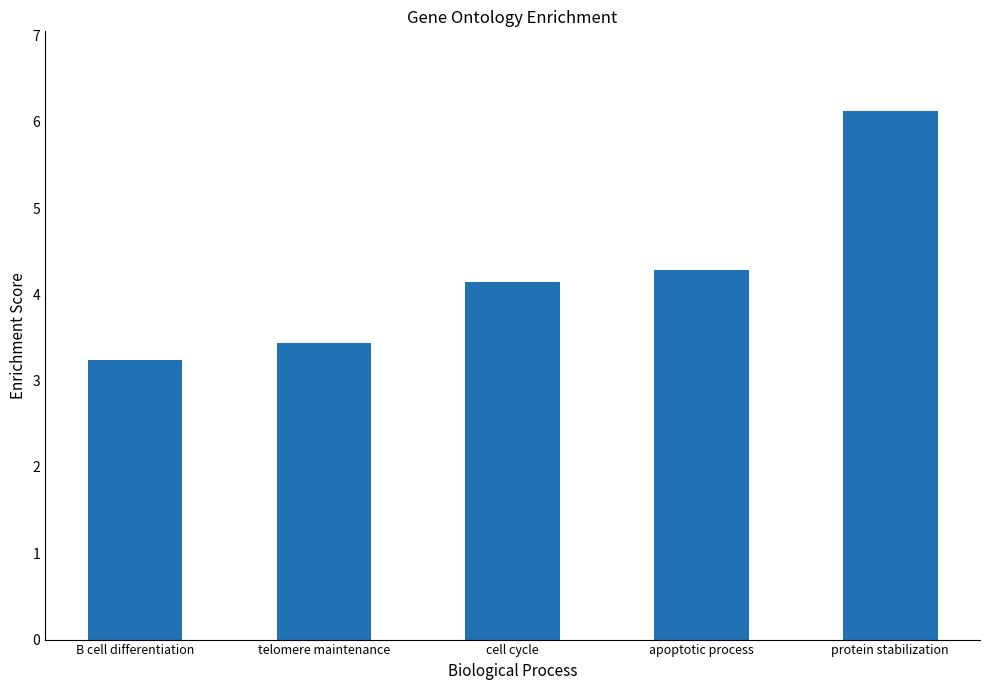

What is the label of the 4th bar from the right?

telomere maintenance